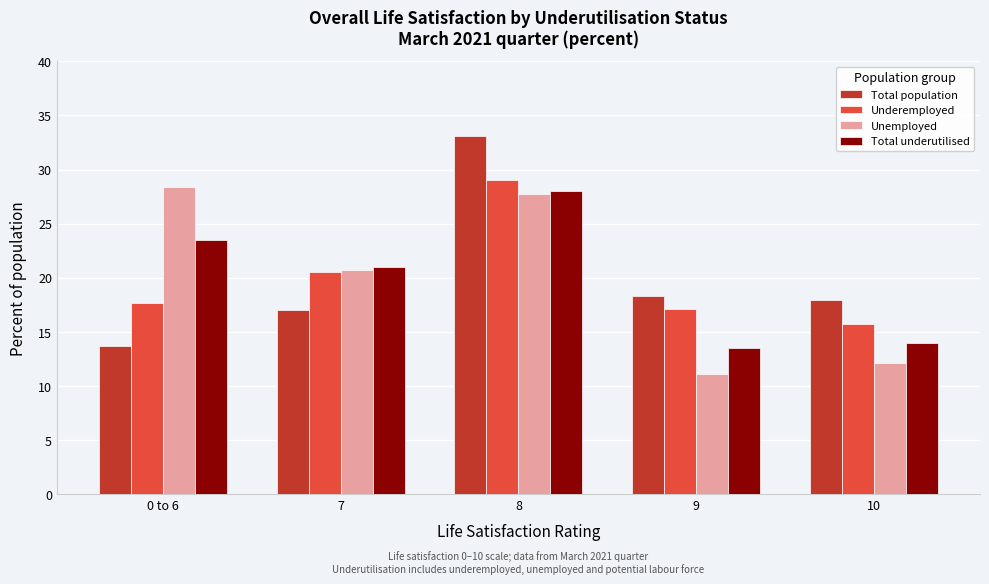

Reading right to left, transcribe all the data shown in this chart.

Total population: 17.9	18.3	33.1	17.0	13.7
Underemployed: 15.7	17.1	29.0	20.5	17.7
Unemployed: 12.1	11.1	27.7	20.7	28.4
Total underutilised: 14.0	13.5	28.0	21.0	23.5